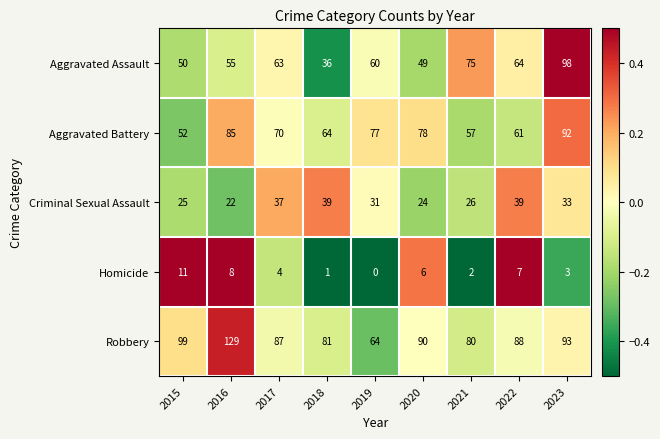

The Aggravated Battery series shows 52 at 2015. True or false?

True